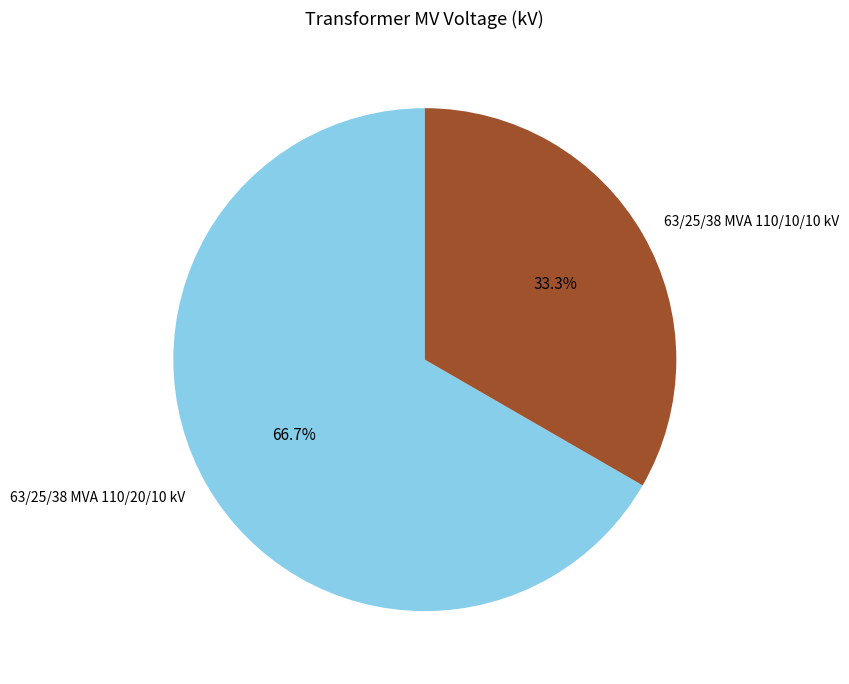

How many slices are in this pie chart?

2